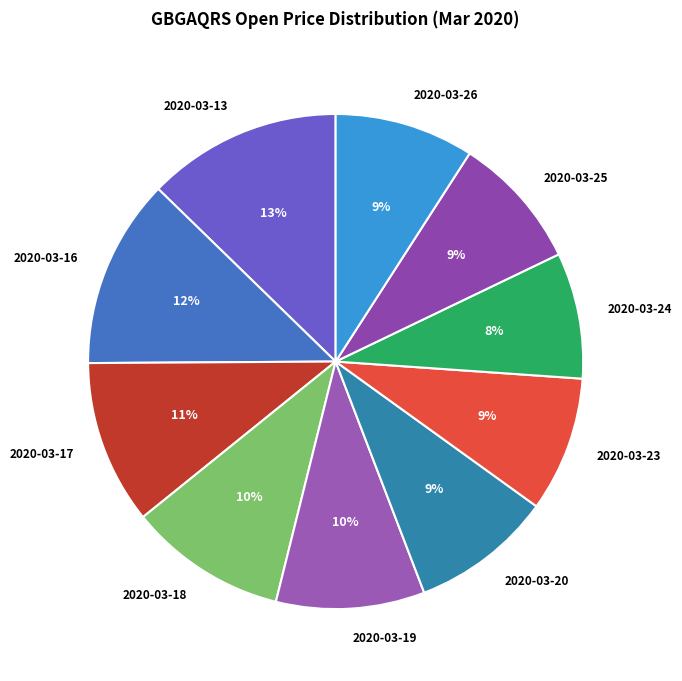

To the nearest percent, what is the average slice percentage?

10%